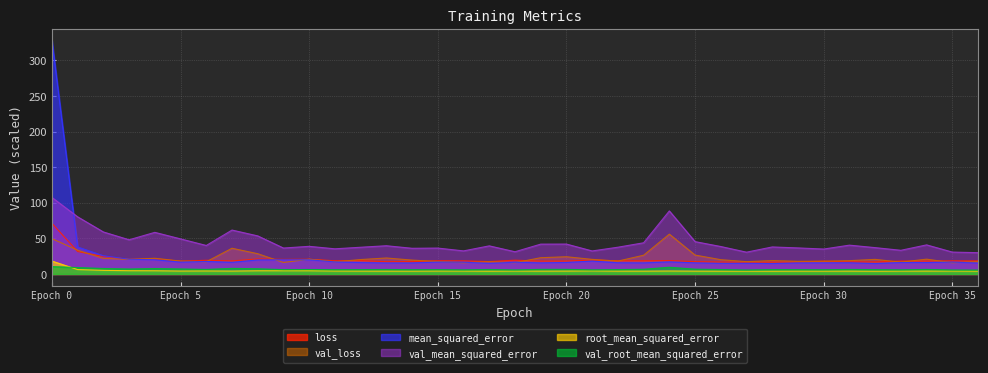

At how many categories does at least one series exceed 48?

9